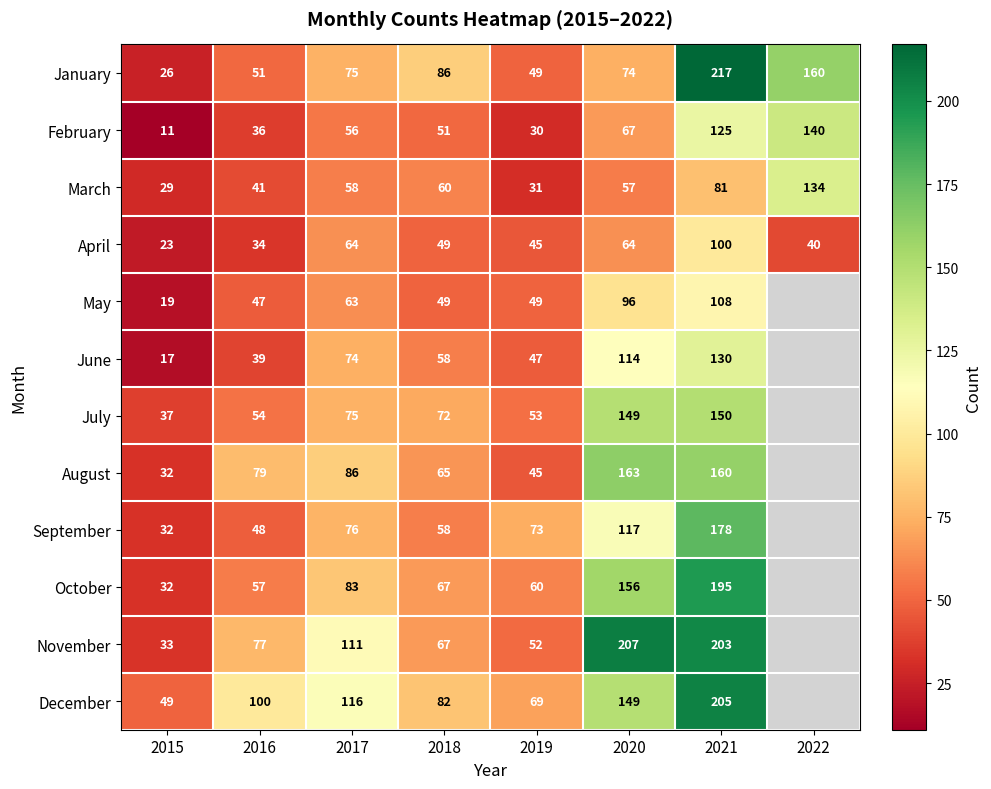

What is the sum of all March values?

491